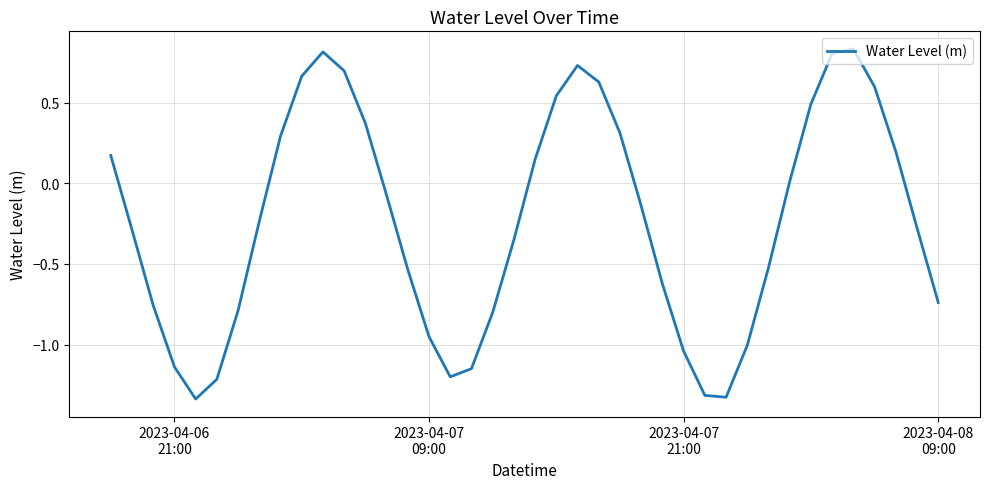

What is the difference between the maximum and minimum values?

2.2